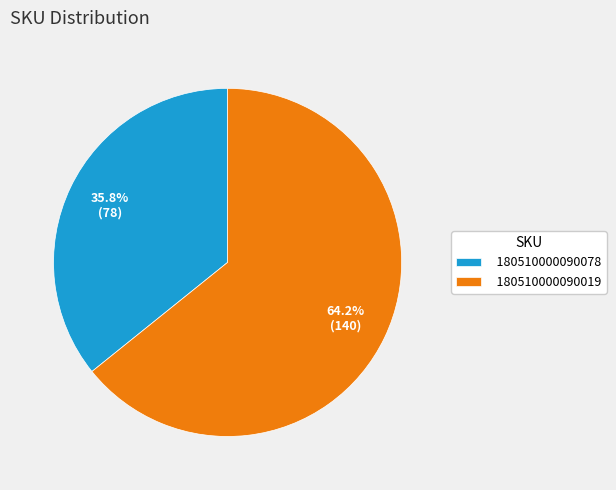

Approximately how many times larger is the value at 180510000090078 compared to 180510000090019?

0.6